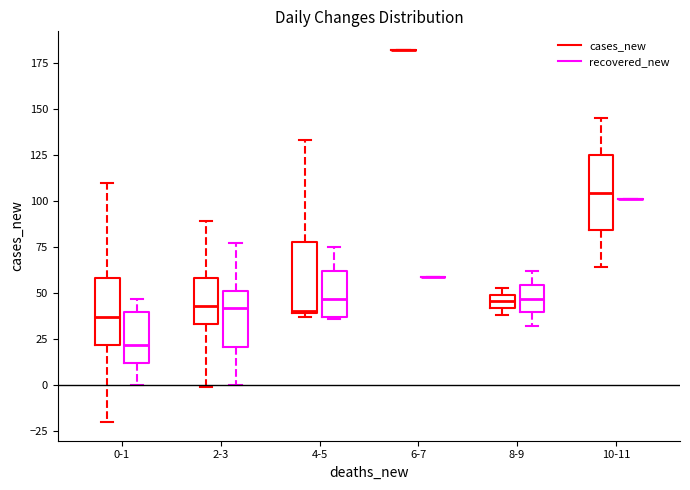

Reading left to right, transcribe this box plot: for each box, give where its median line is, the range the box spans, and where its two whiskers end, as read against the y-axis. The values are not printed on the chart, so give them approximately, as read against the axis.

0-1 (cases_new): median 35, box 20 to 60, whiskers -20 to 110
0-1 (recovered_new): median 20, box 10 to 40, whiskers 0 to 45
2-3 (cases_new): median 45, box 35 to 60, whiskers 0 to 90
2-3 (recovered_new): median 40, box 20 to 50, whiskers 0 to 75
4-5 (cases_new): median 40, box 40 to 80, whiskers 35 to 135
4-5 (recovered_new): median 45, box 35 to 60, whiskers 35 to 75
6-7 (cases_new): box collapsed to a line at 180, whiskers 180 to 180
6-7 (recovered_new): box collapsed to a line at 60, whiskers 60 to 60
8-9 (cases_new): median 45, box 40 to 50, whiskers 40 (just below the box's lower edge) to 55
8-9 (recovered_new): median 45, box 40 to 55, whiskers 30 to 60
10-11 (cases_new): median 105, box 85 to 125, whiskers 65 to 145
10-11 (recovered_new): box collapsed to a line at 100, whiskers 100 to 100